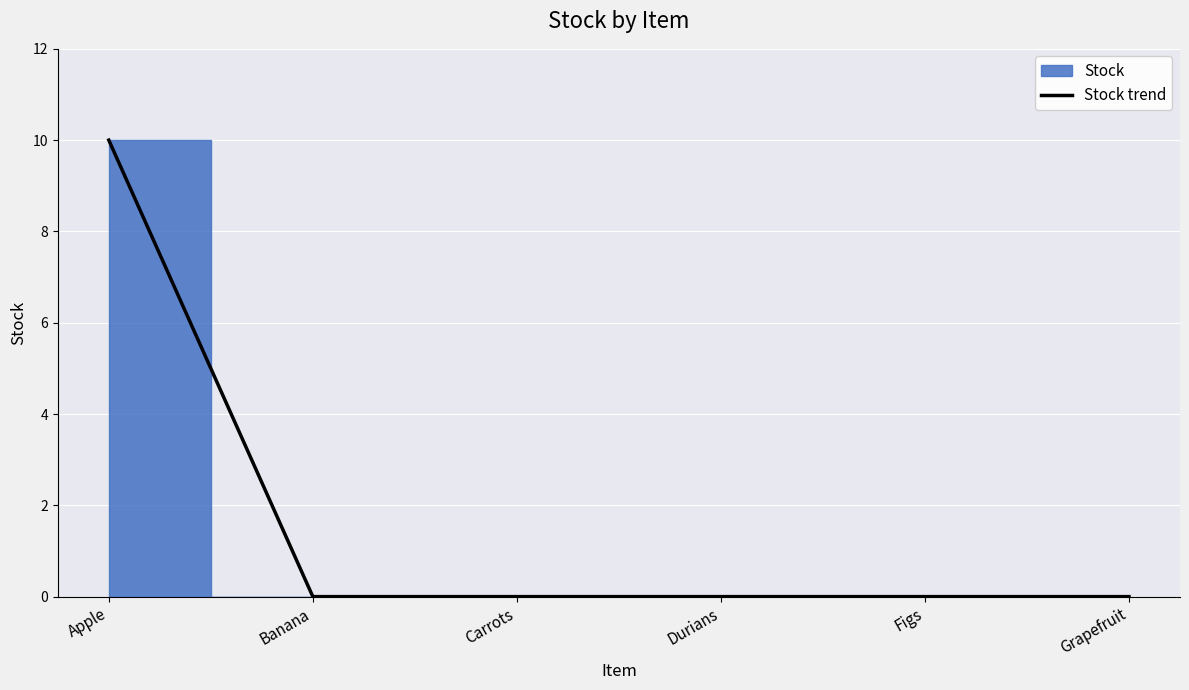

Which category has the highest value across all series?

Apple